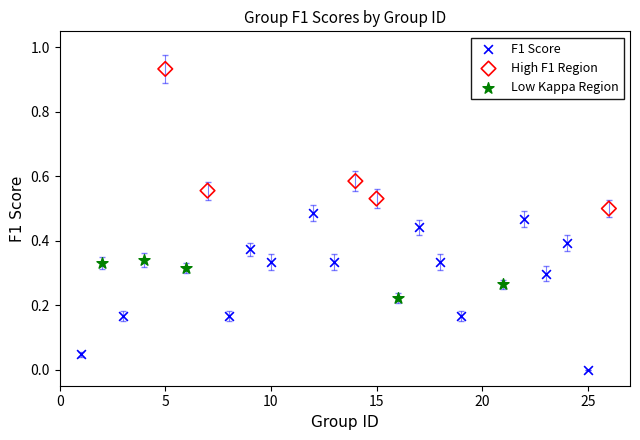

Which series reaches the maximum Y coordinate?

High F1 Region